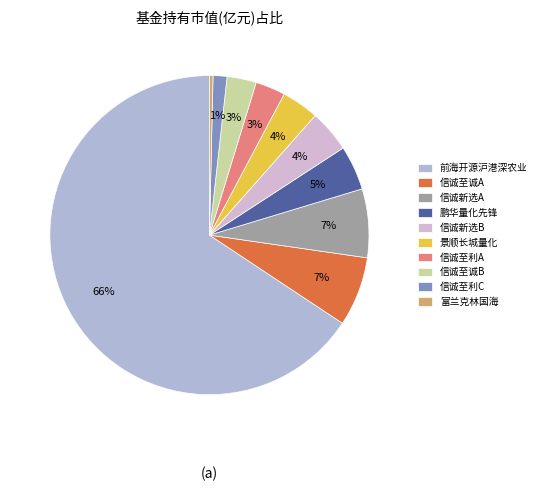

Count the number of slices in the pie.

10